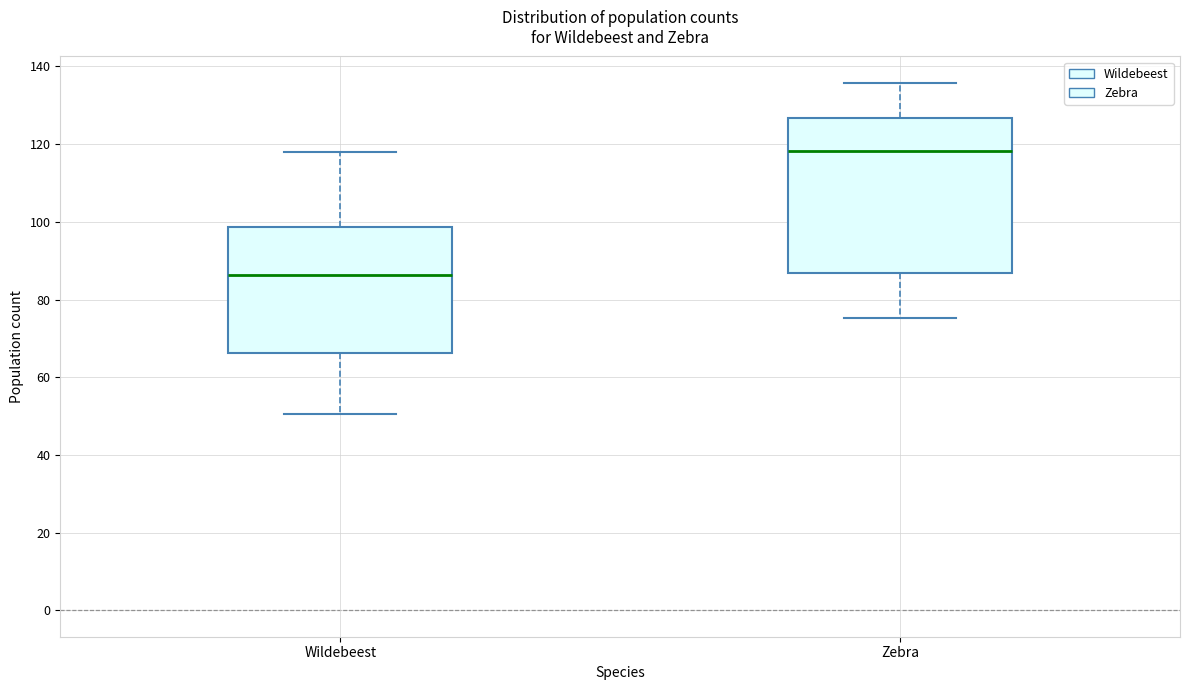

Where does the lower whisker of the box for Wildebeest end on the y-axis? The values are not printed on the chart, so give them approximately, as read against the axis.

50